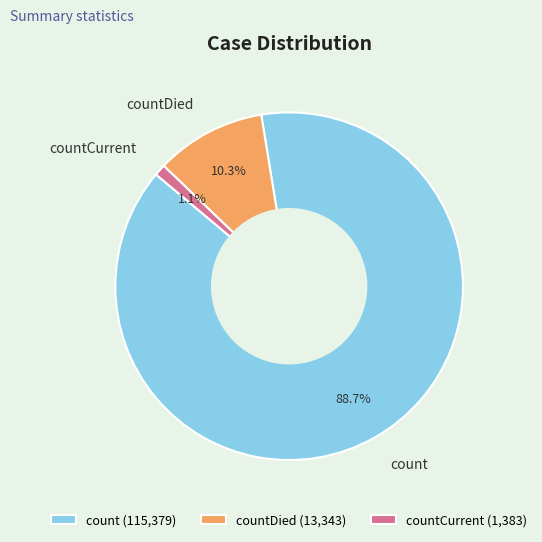

To the nearest percent, what is the difference between the largest and smallest slice percentages?

88%